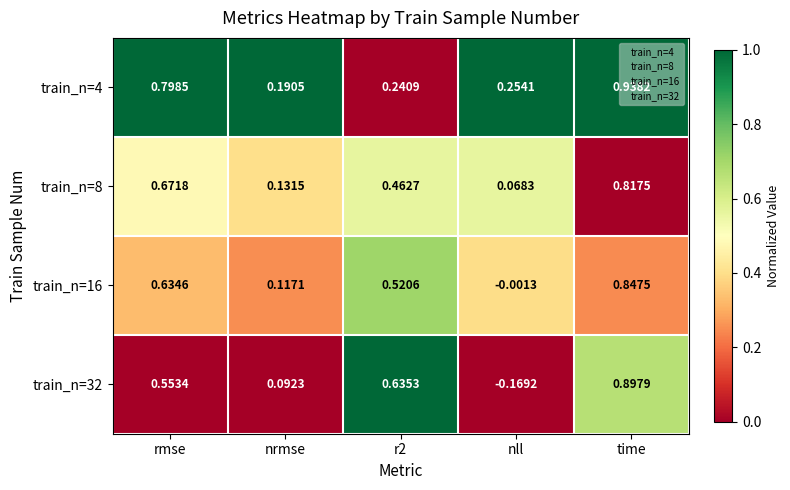

Which series changed the most between rmse and nrmse?

train_n=4